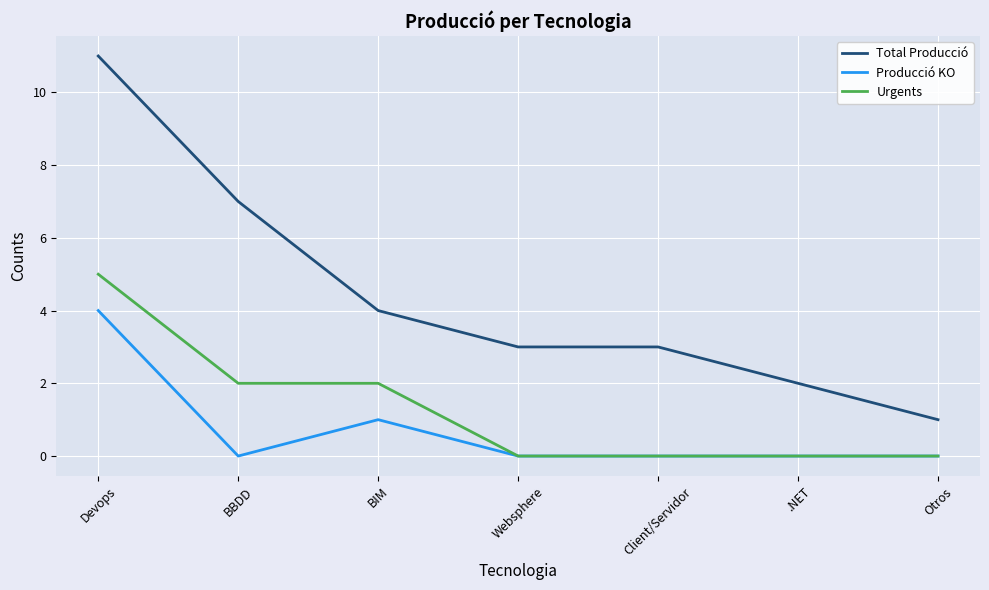

What position from the left is BIM?

3